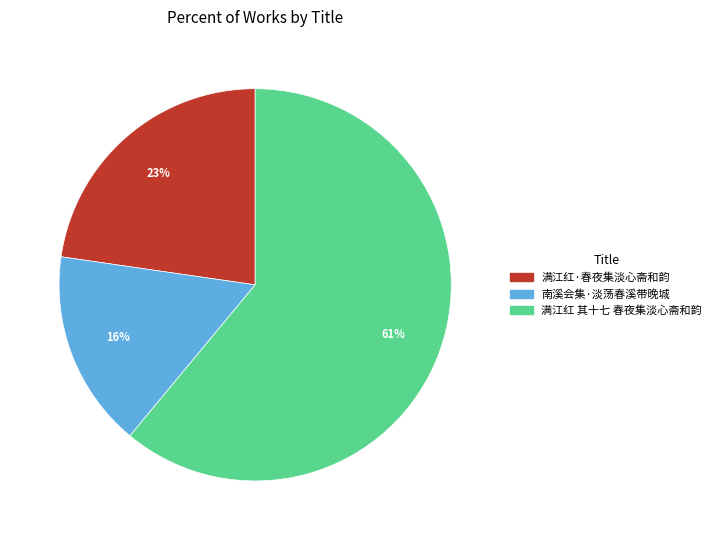

Does any single category account for the majority?

Yes